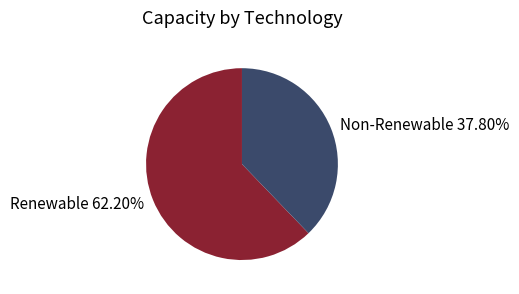

What is the smallest slice in the pie chart?

Non-Renewable 37.80%